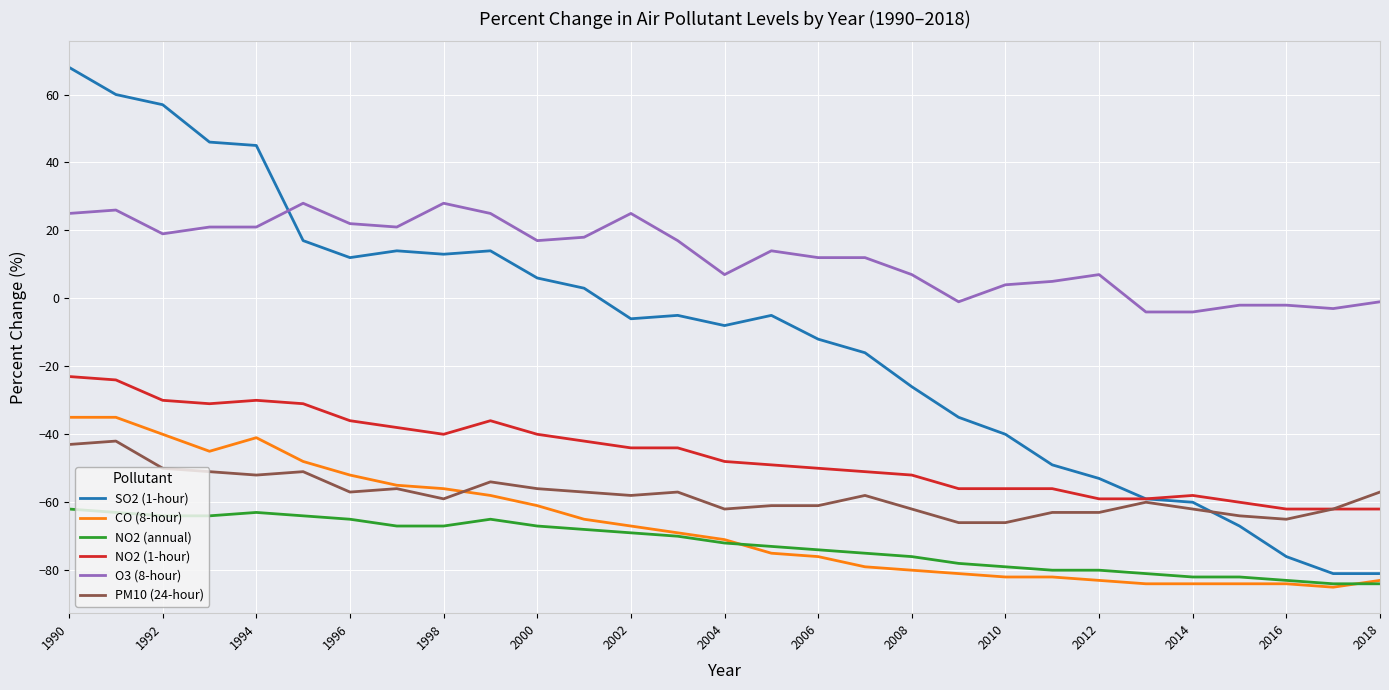

Which series has the largest total across all categories?

O3 (8-hour)